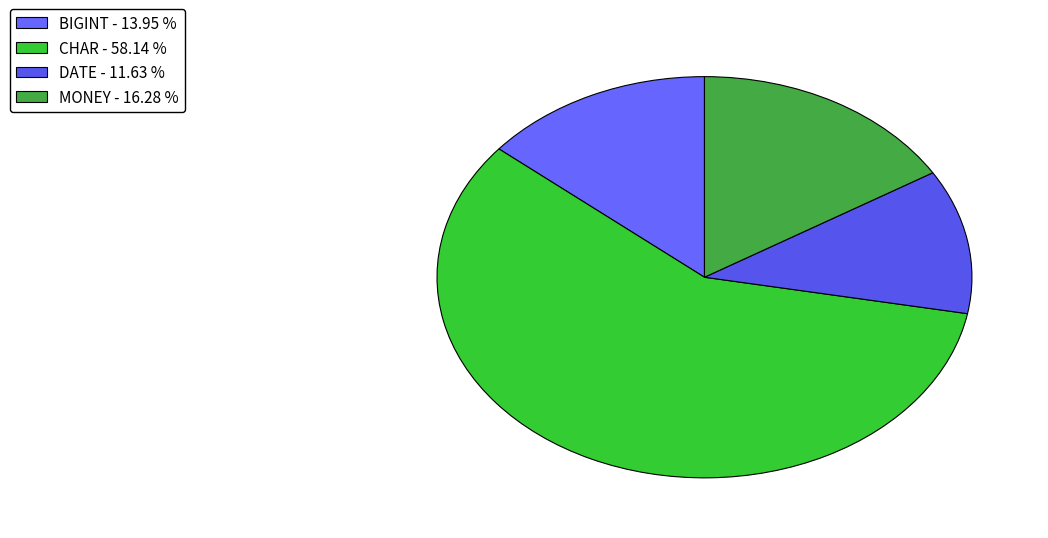

Is it true that MONEY is 7% of the pie?

False